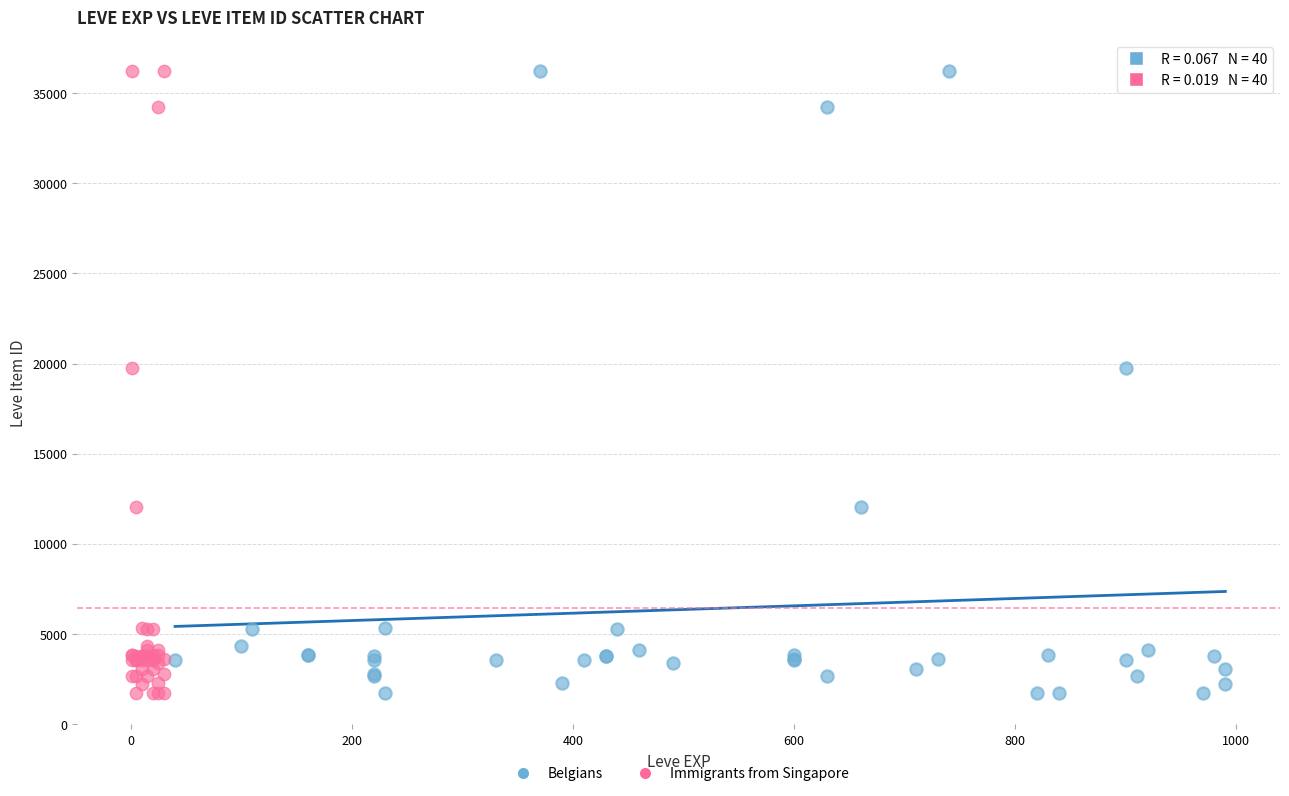

What are all the series names shown in the legend?

Belgians, Immigrants from Singapore